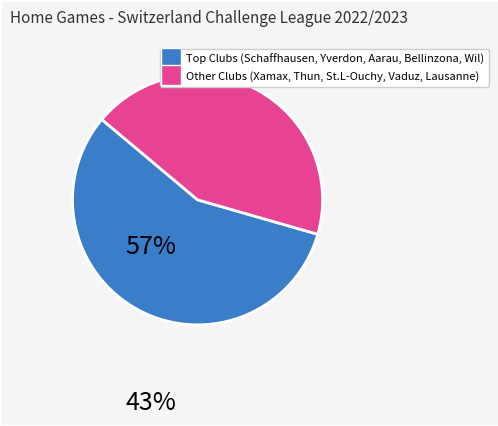

Is there a majority slice in this chart?

Yes